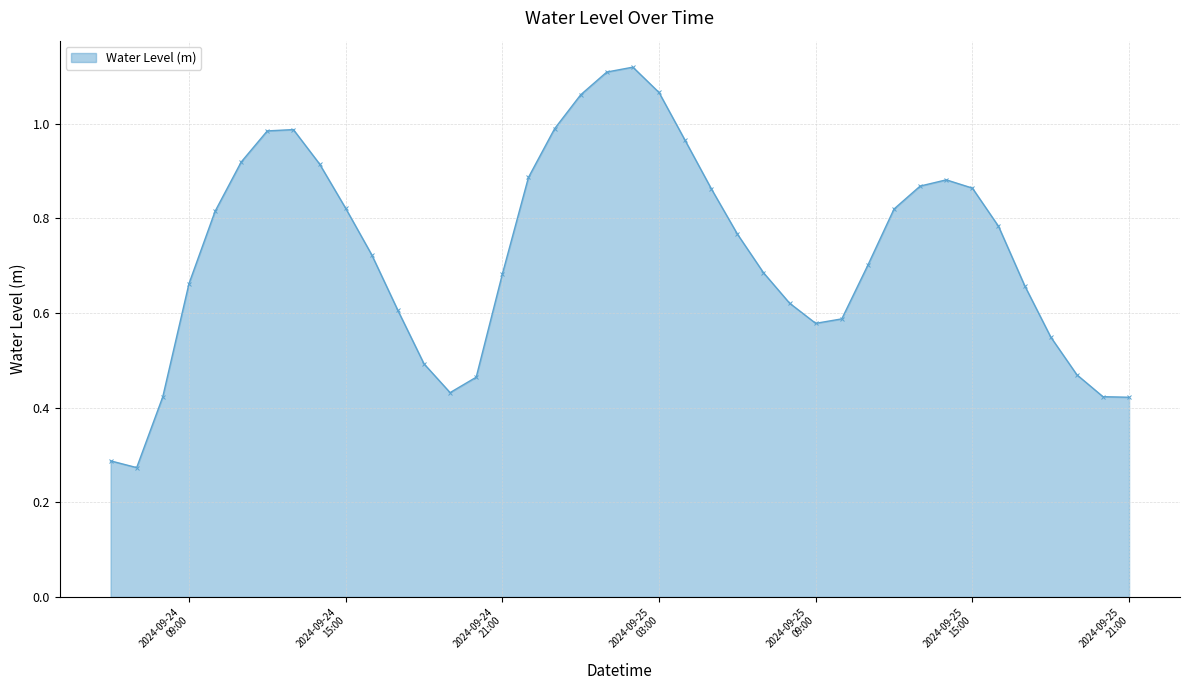

What is the sum of all values?

29.2